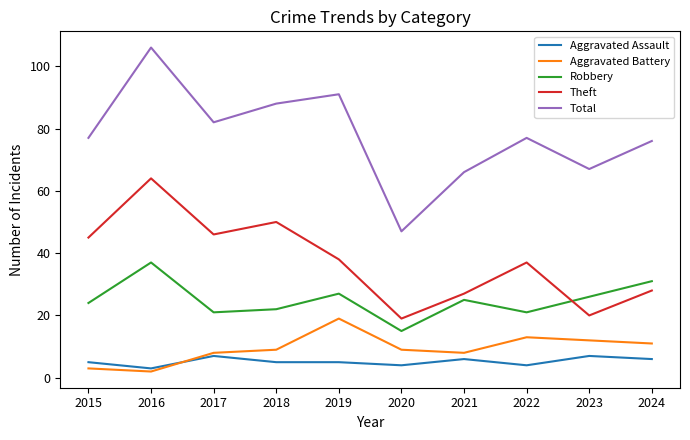

True or false: Total and Theft cross at least once.

False